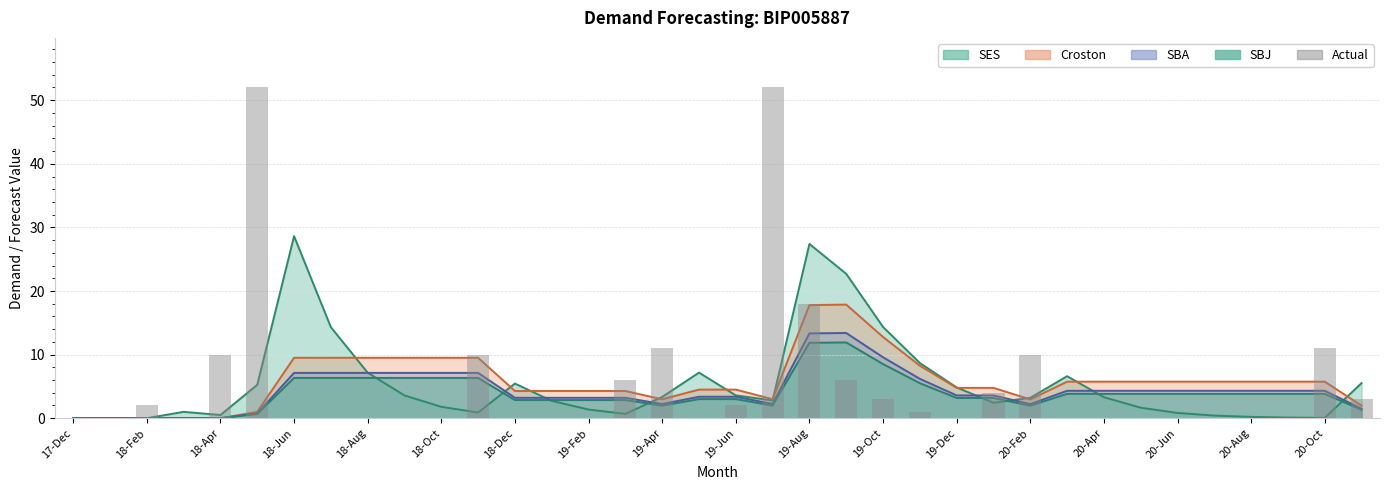

What is the average value?

6